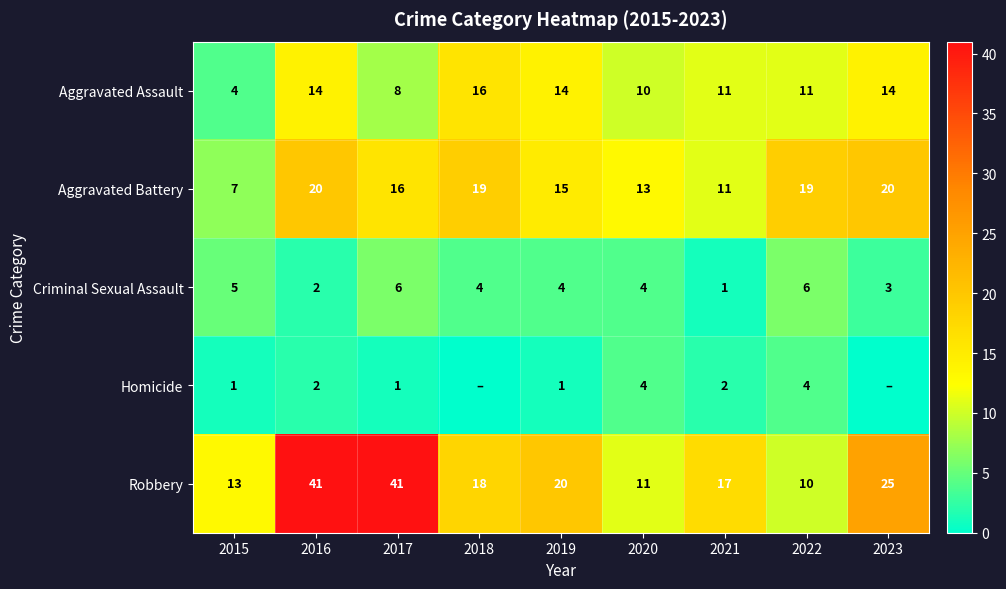

At which category does the chart reach its minimum across all series?

2018